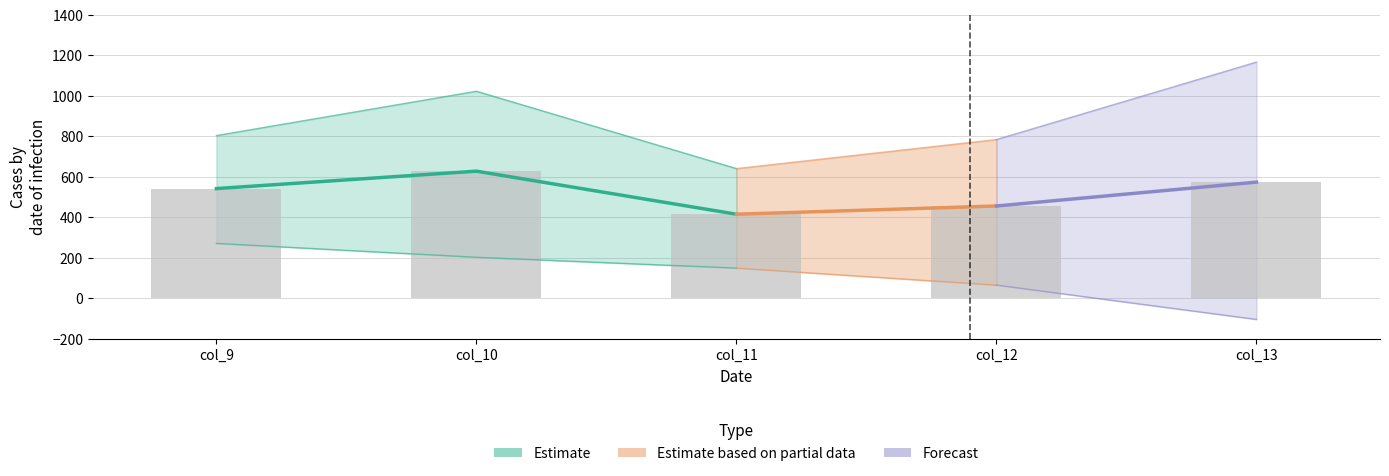

How many categories are shown in the chart?

5